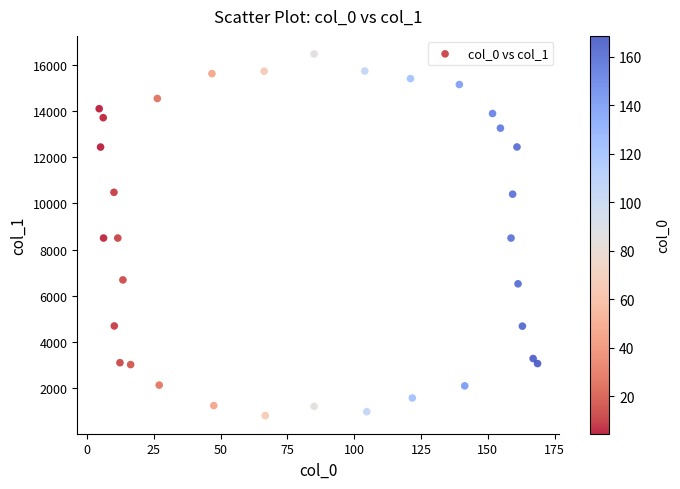

What is the range of X values (max minus min)?

164.0